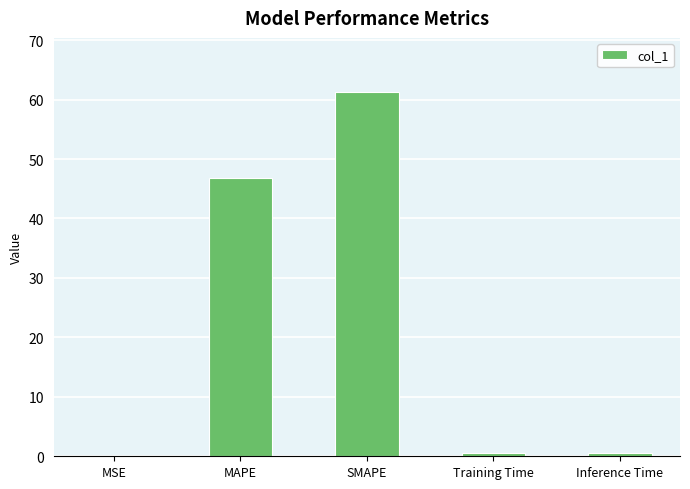

What is the sum of all values?

109.1